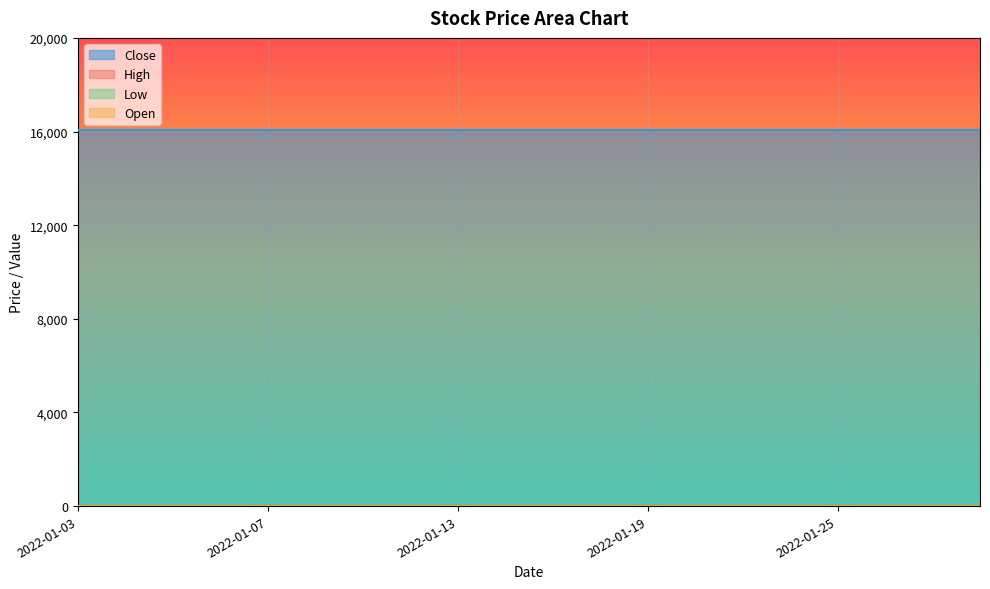

True or false: High has more than 0 interior local peaks.

False